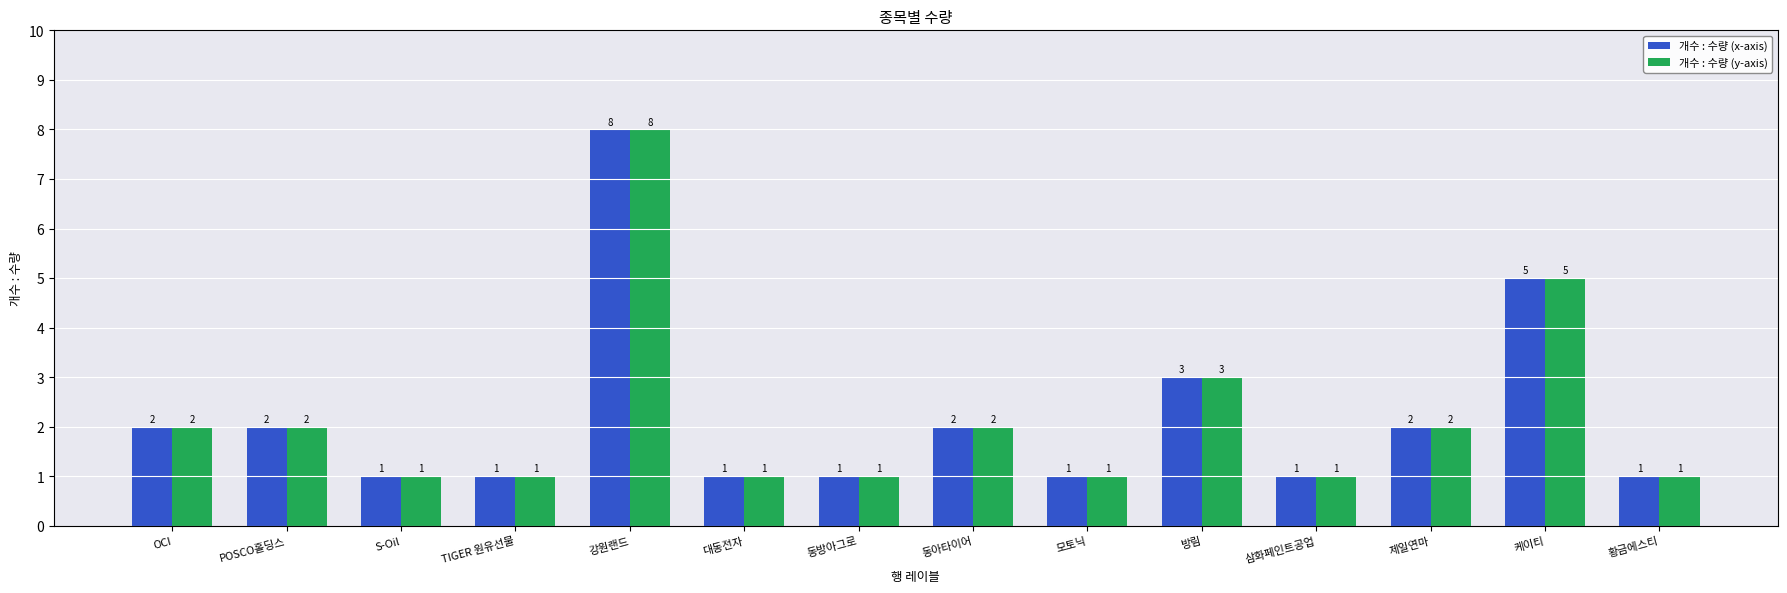

What is the difference between the maximum and minimum values in the 개수 : 수량 (x-axis) series?

7